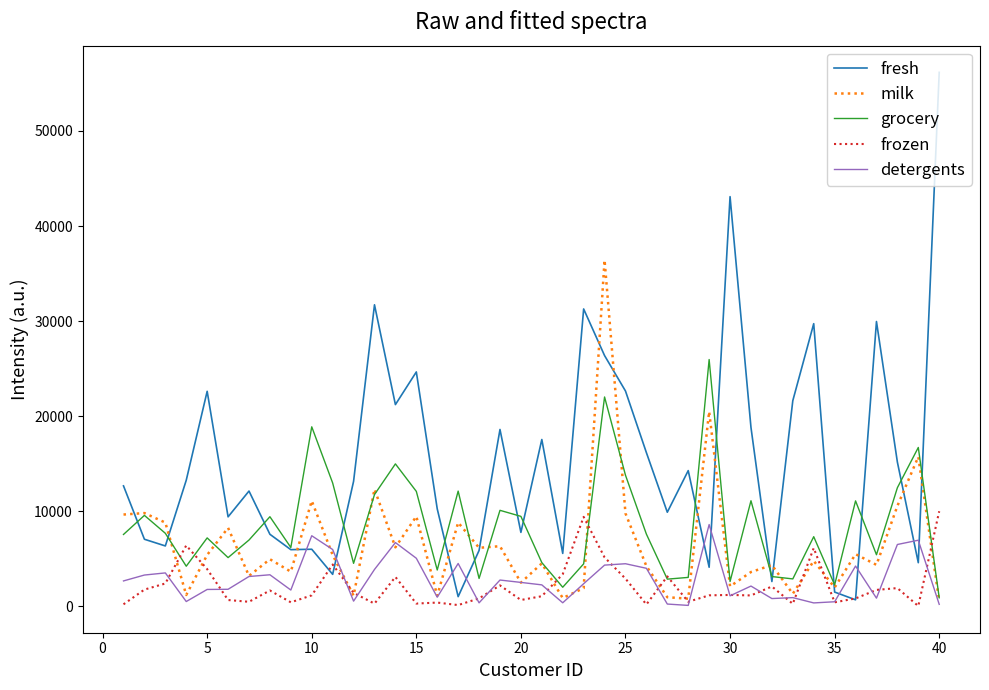

What is the lowest value of the detergents series?

100